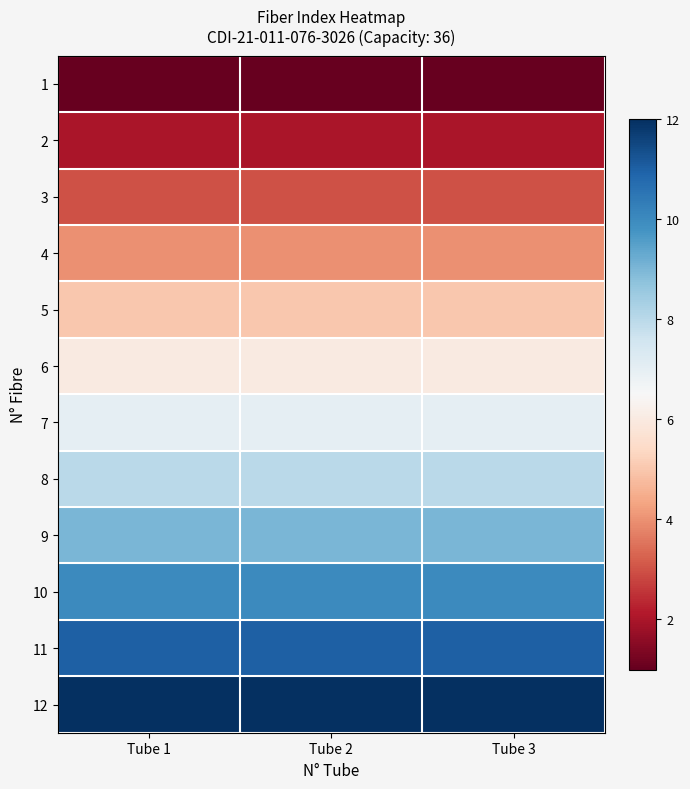

Reading right to left, list all the values displayed in this chart.

1: Tube 3=1	Tube 2=1	Tube 1=1
2: Tube 3=2	Tube 2=2	Tube 1=2
3: Tube 3=3	Tube 2=3	Tube 1=3
4: Tube 3=4	Tube 2=4	Tube 1=4
5: Tube 3=5	Tube 2=5	Tube 1=5
6: Tube 3=6	Tube 2=6	Tube 1=6
7: Tube 3=7	Tube 2=7	Tube 1=7
8: Tube 3=8	Tube 2=8	Tube 1=8
9: Tube 3=9	Tube 2=9	Tube 1=9
10: Tube 3=10	Tube 2=10	Tube 1=10
11: Tube 3=11	Tube 2=11	Tube 1=11
12: Tube 3=12	Tube 2=12	Tube 1=12